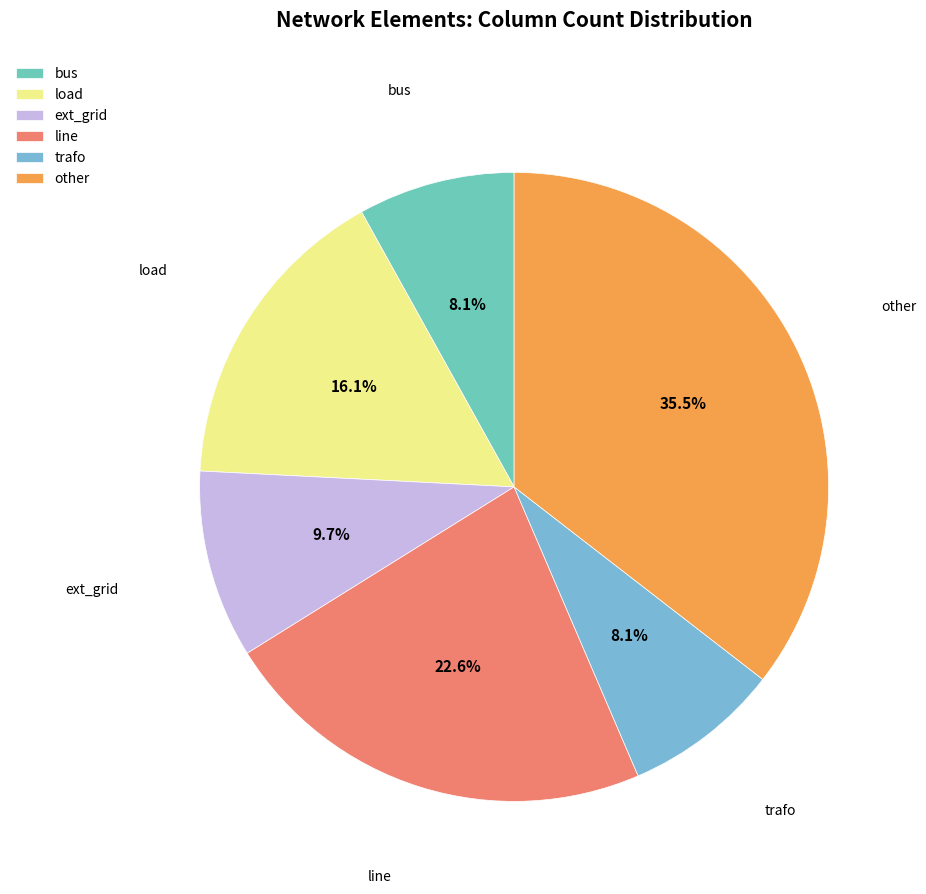

Is bus the majority of the pie?

No